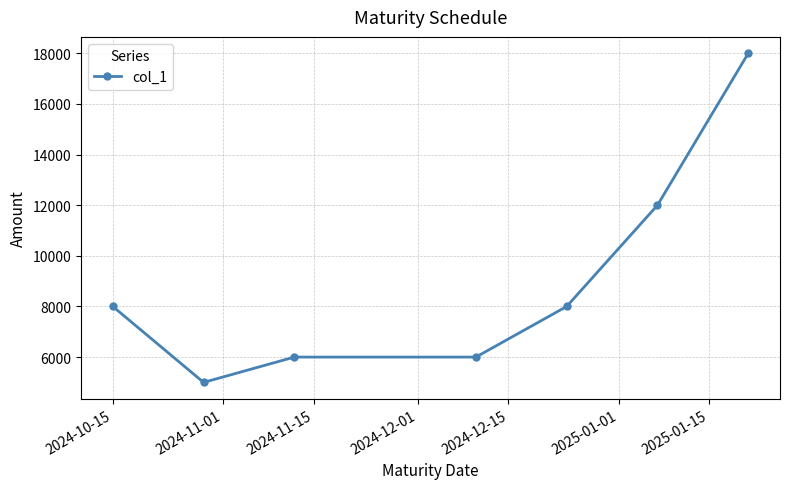

What is the value of the 6th point from the left?

12000